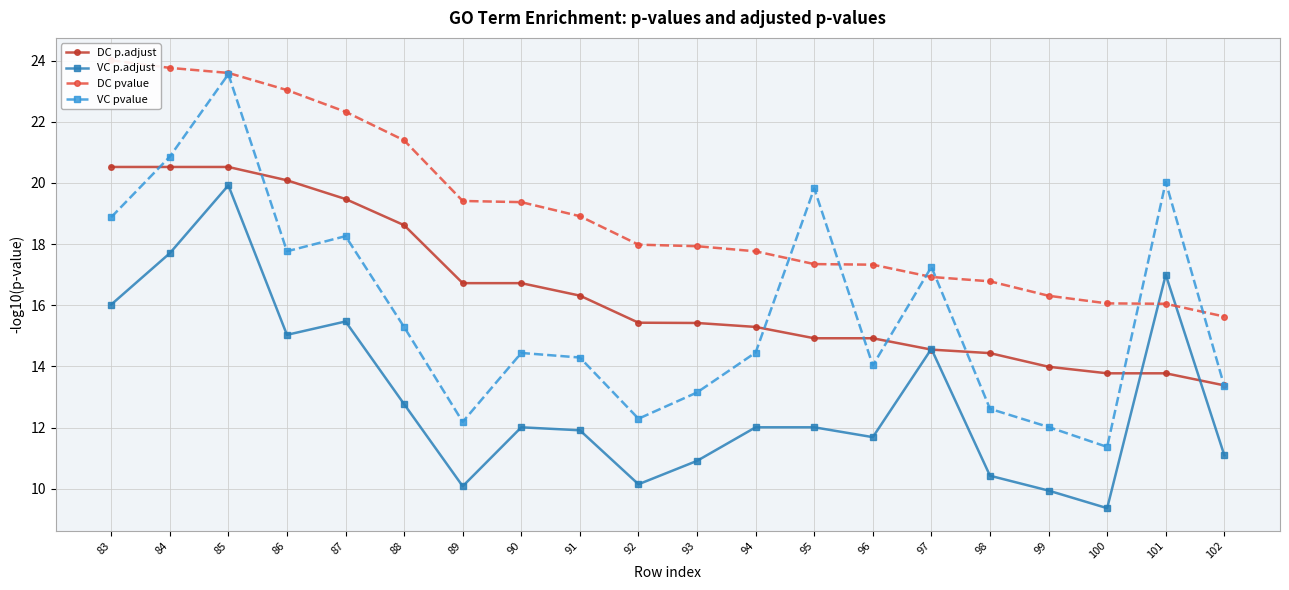

At which category is the sum across all series the highest?

85